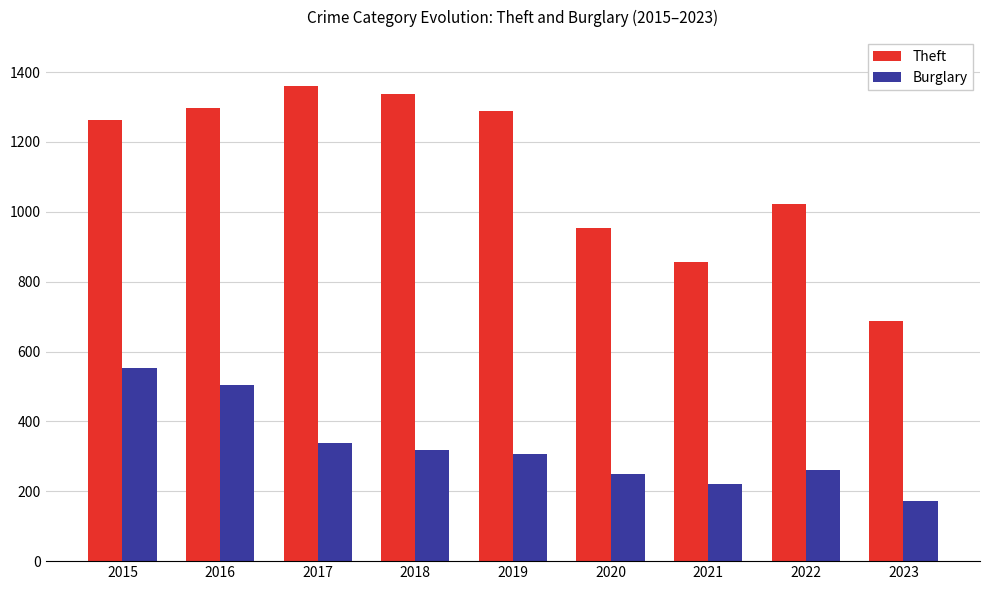

What is the greatest value displayed?

1359